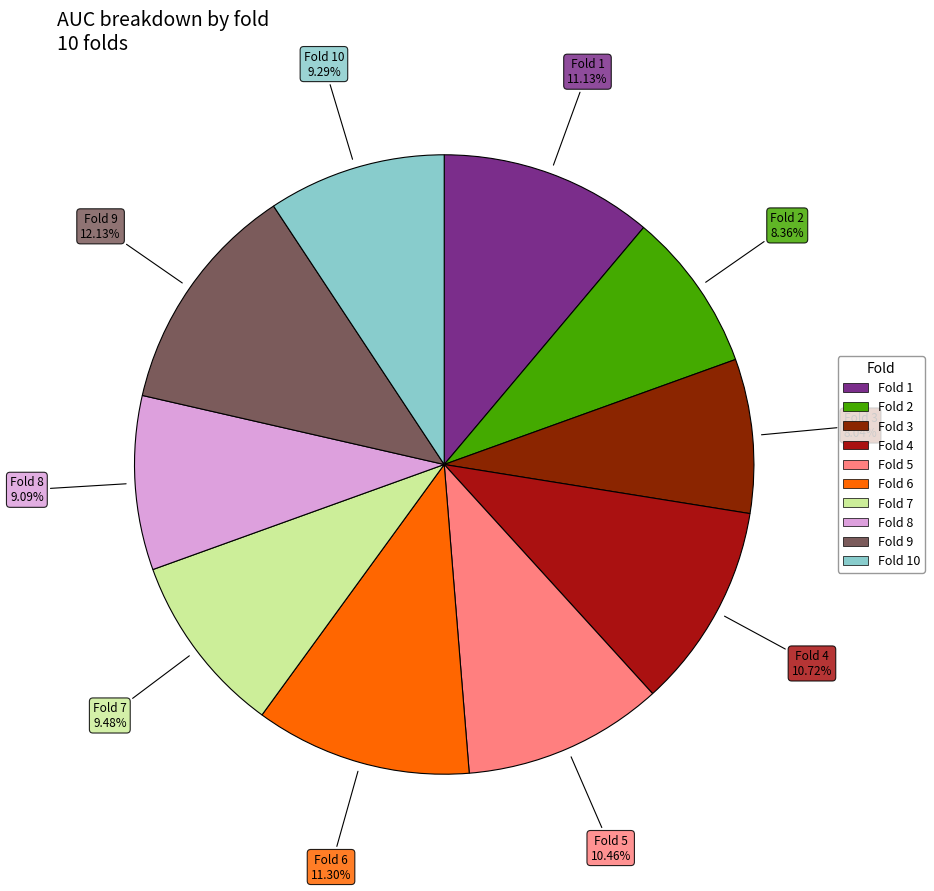

Does any single category account for the majority?

No